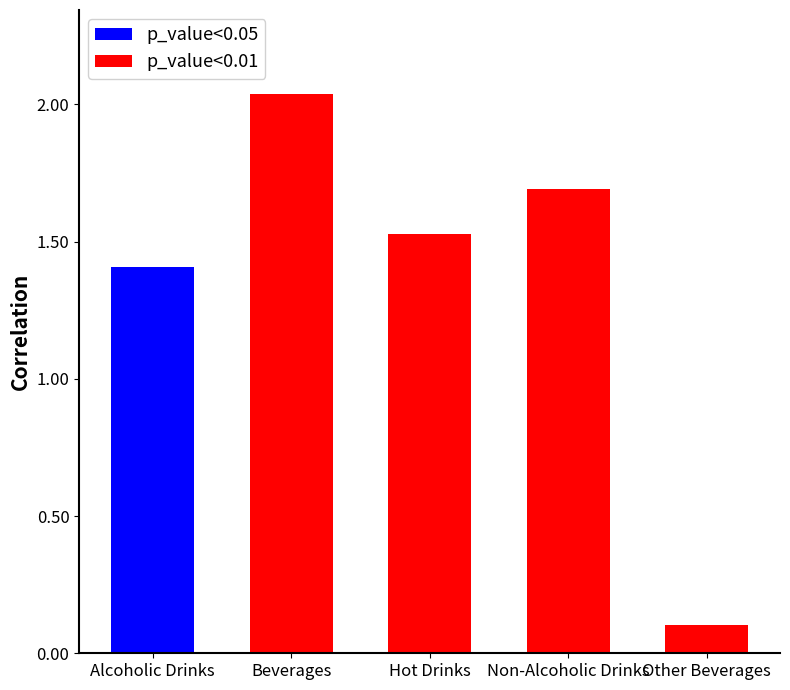

How many values exceed 1?

4